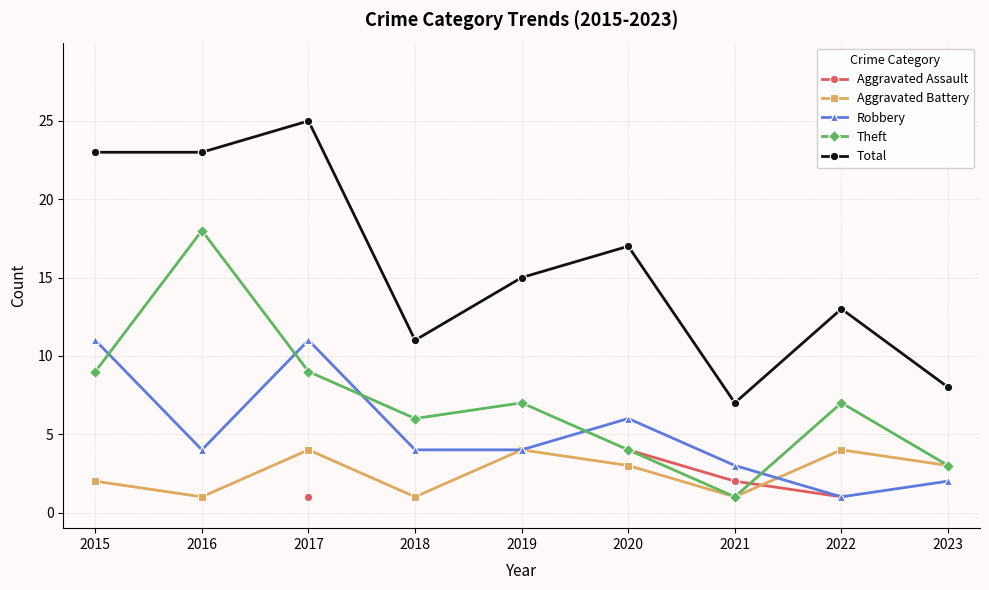

Is the value of Robbery at 2015 greater than the value of Total at 2016?

No